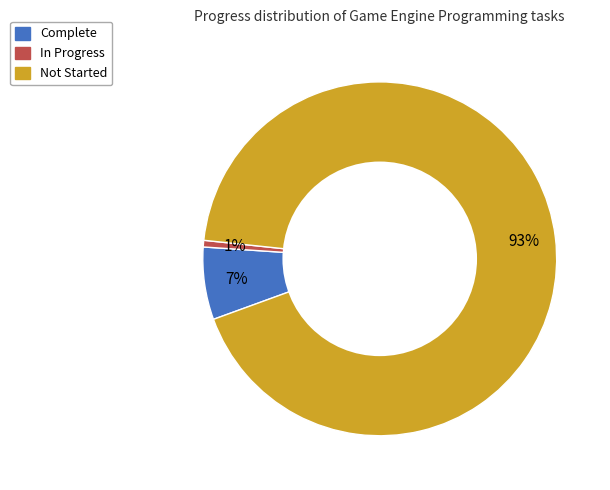

Count the number of slices in the pie.

3